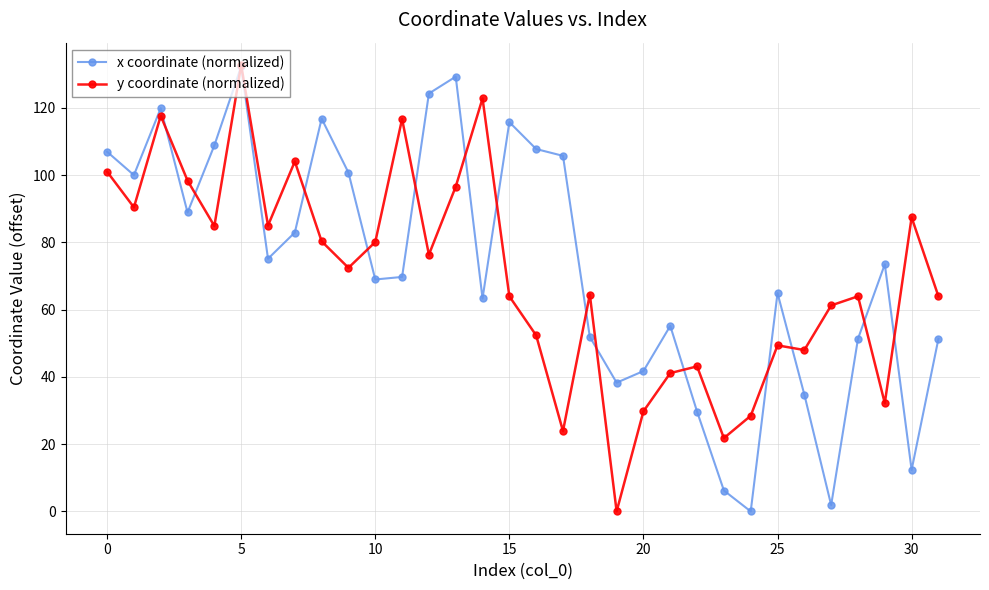

What is the value of the x coordinate (normalized) point at the 20th from the left?

38.3